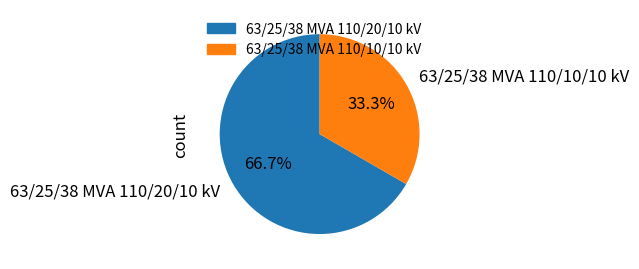

What is the ratio of the value at 63/25/38 MVA 110/20/10 kV to the value at 63/25/38 MVA 110/10/10 kV?

2.0